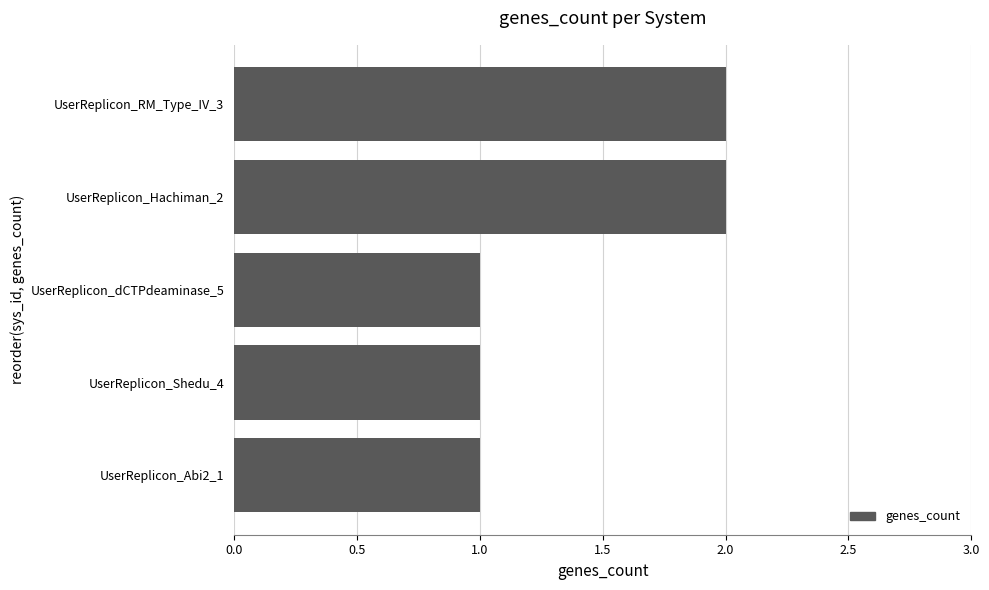

The chart shows a value of 3 at UserReplicon_Hachiman_2. True or false?

False